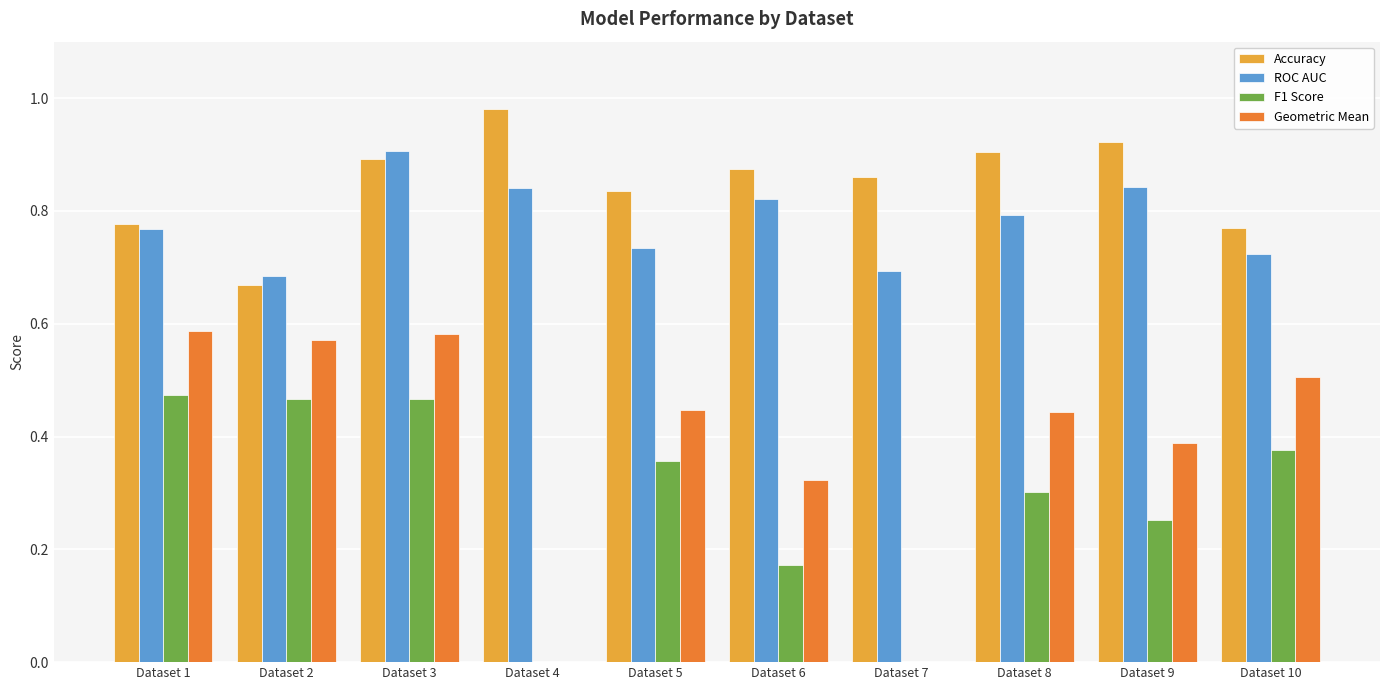

What is the sum of all Accuracy values?

8.5